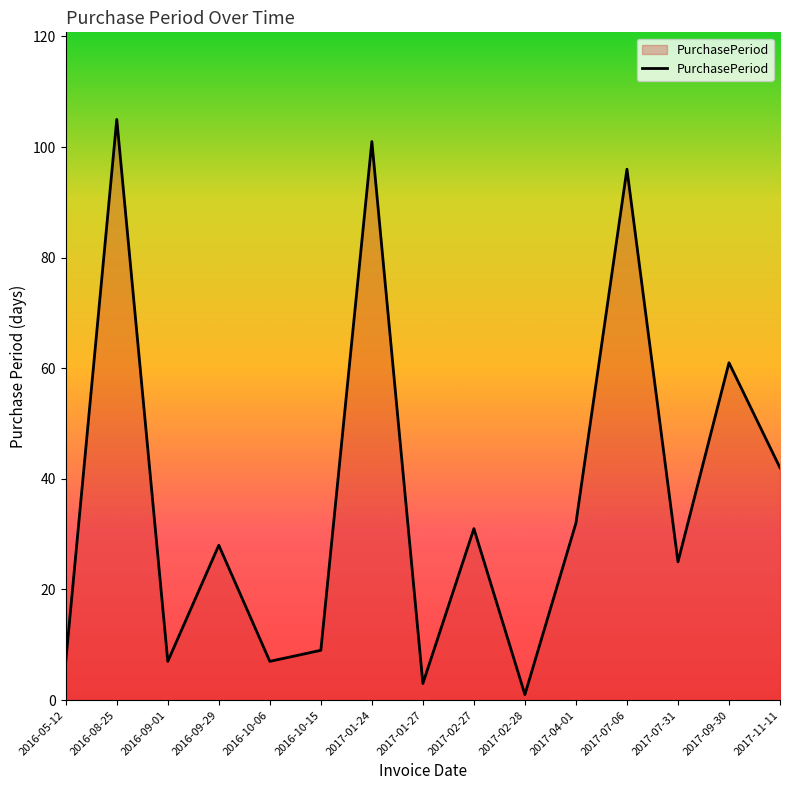

What is the maximum value shown in the chart?

105